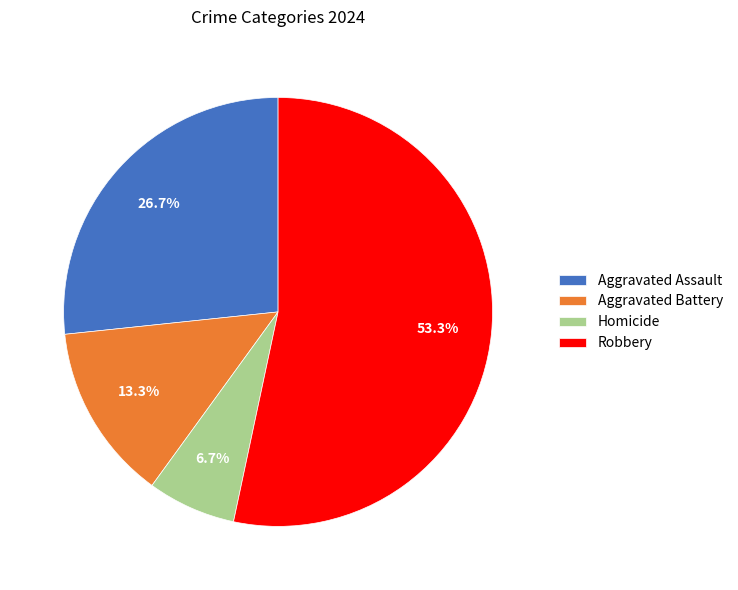

Rank the categories by value from lowest to highest.

Homicide, Aggravated Battery, Aggravated Assault, Robbery